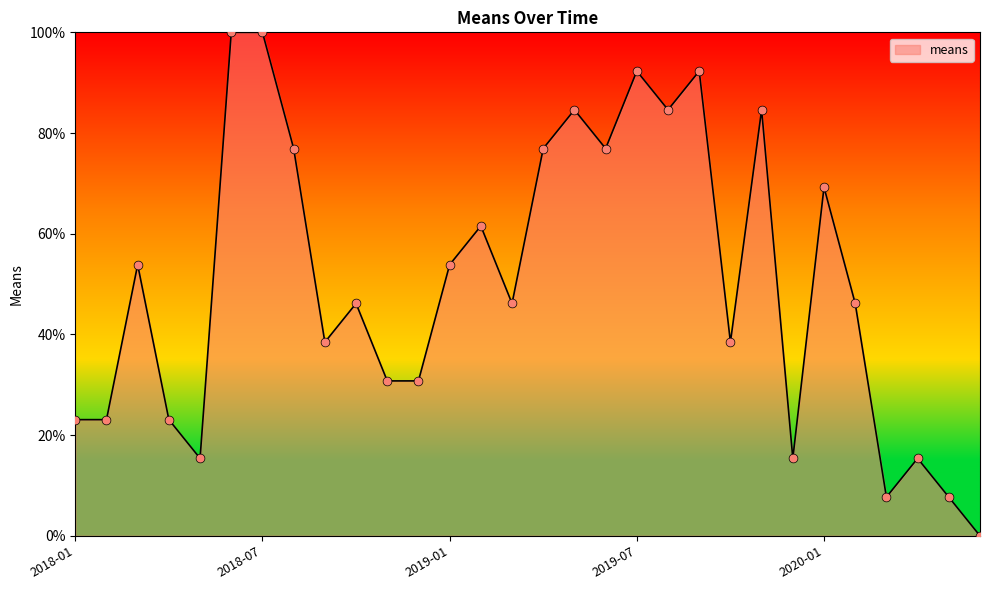

What is the maximum value shown in the chart?

100.0